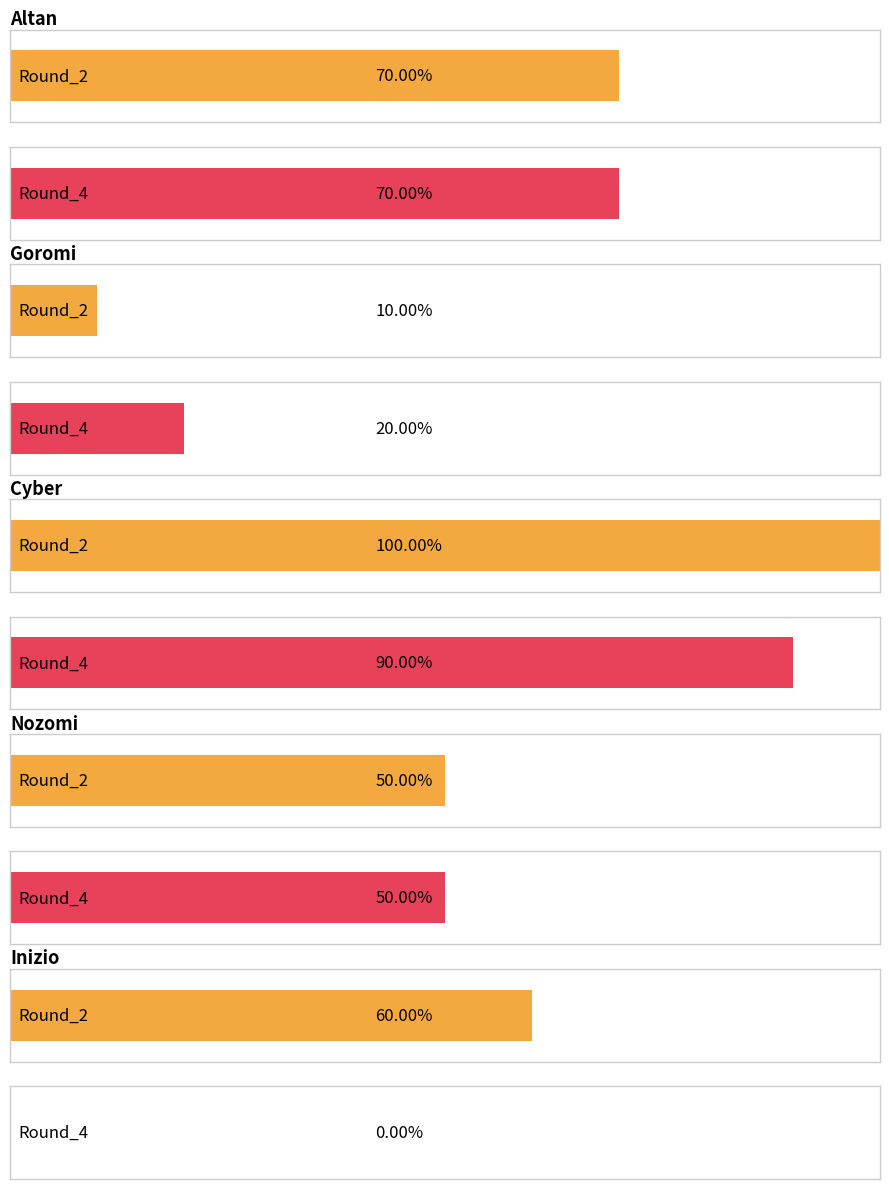

How many Round_2 values are between 5 and 7?

3